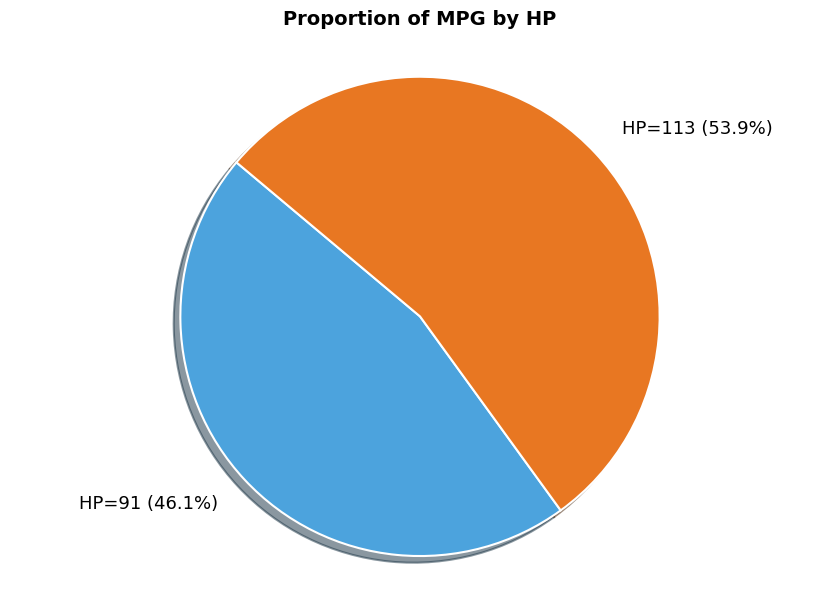

Between HP=113 and HP=91, which is larger?

HP=113